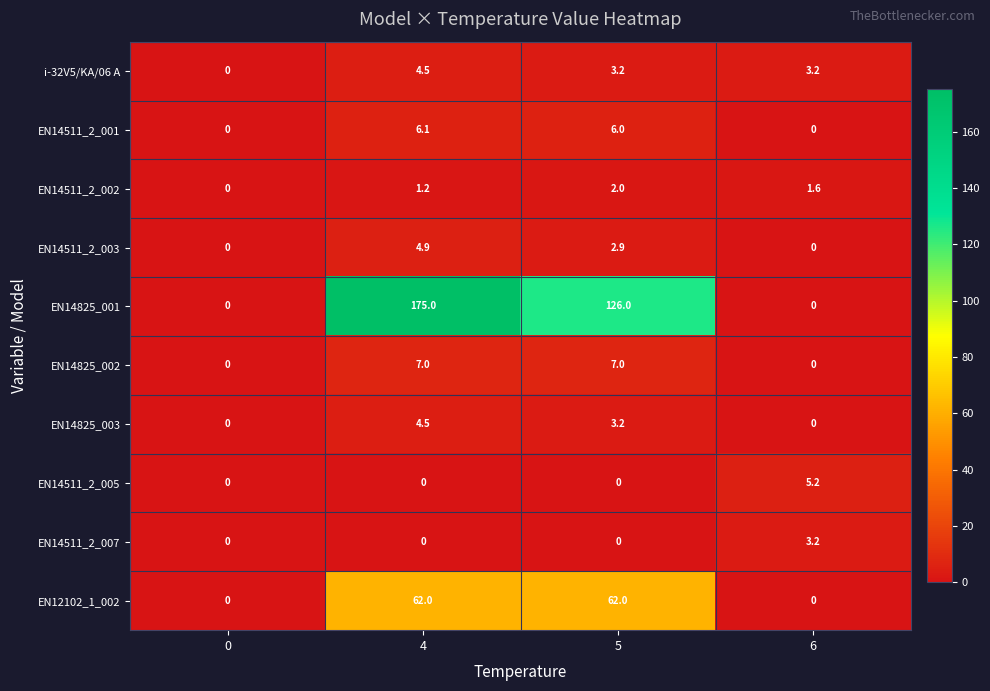

What is the difference between the maximum and minimum values in the EN14825_002 series?

7.0